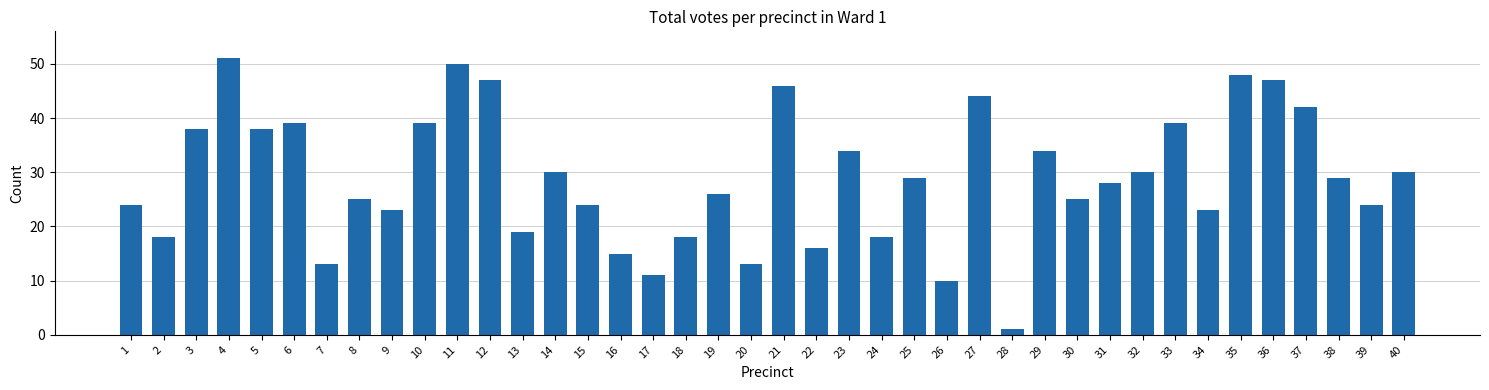

Which label corresponds to the smallest value in the chart?

28